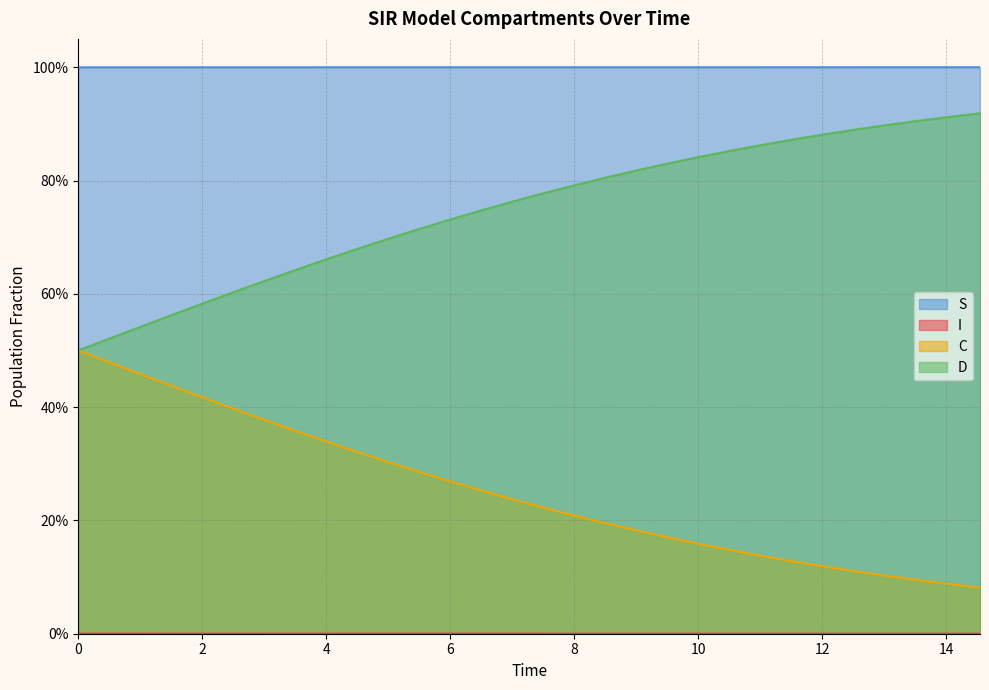

True or false: D and I intersect in this chart.

False